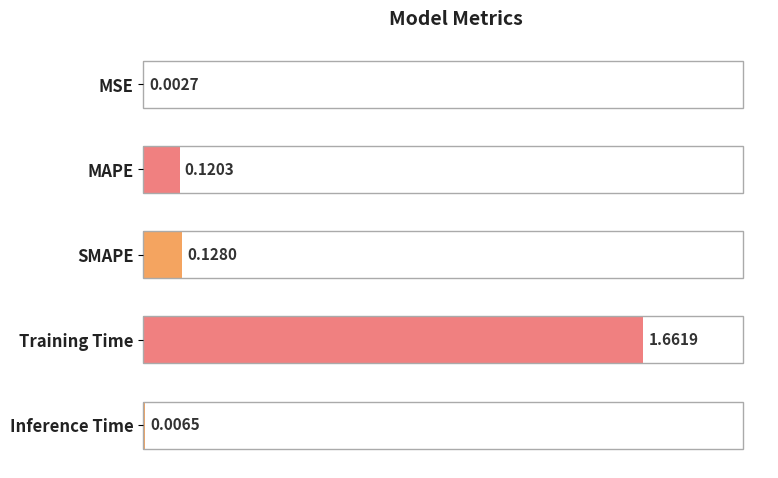

At which category does the chart reach its peak across all series?

Training Time